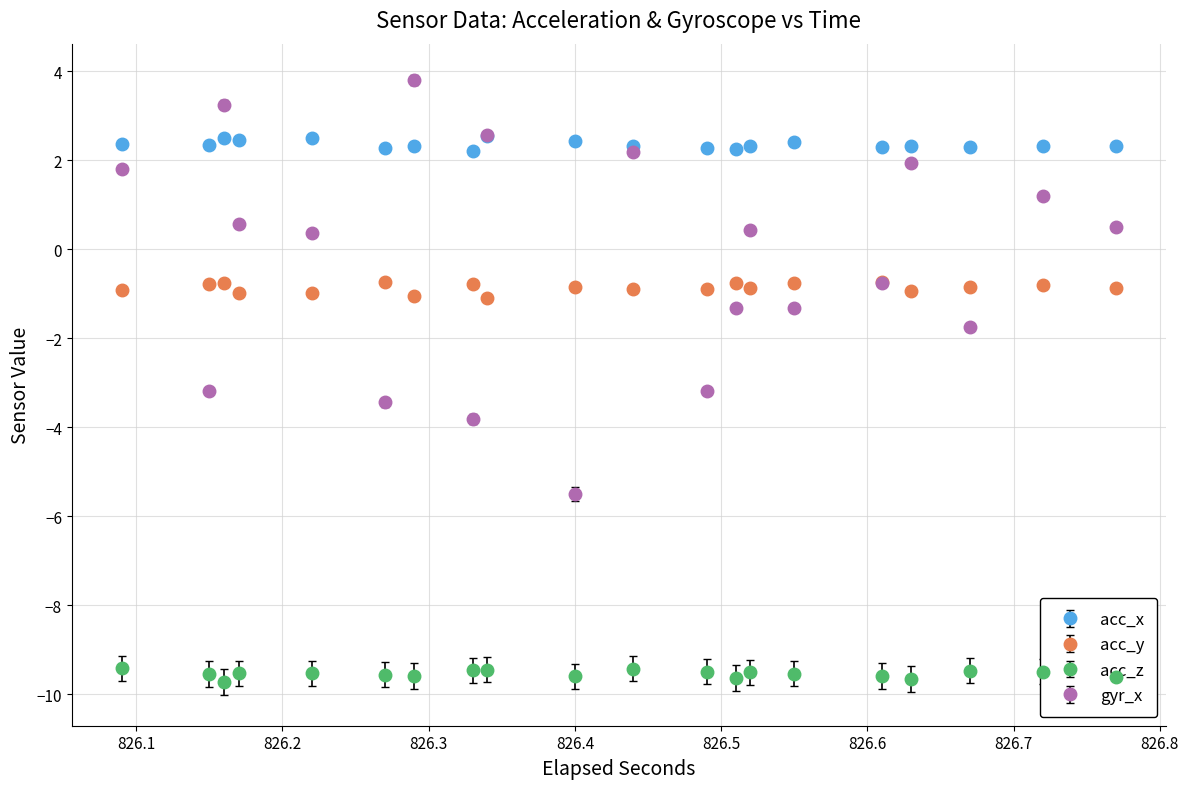

What are all the series names shown in the legend?

acc_x, acc_y, acc_z, gyr_x